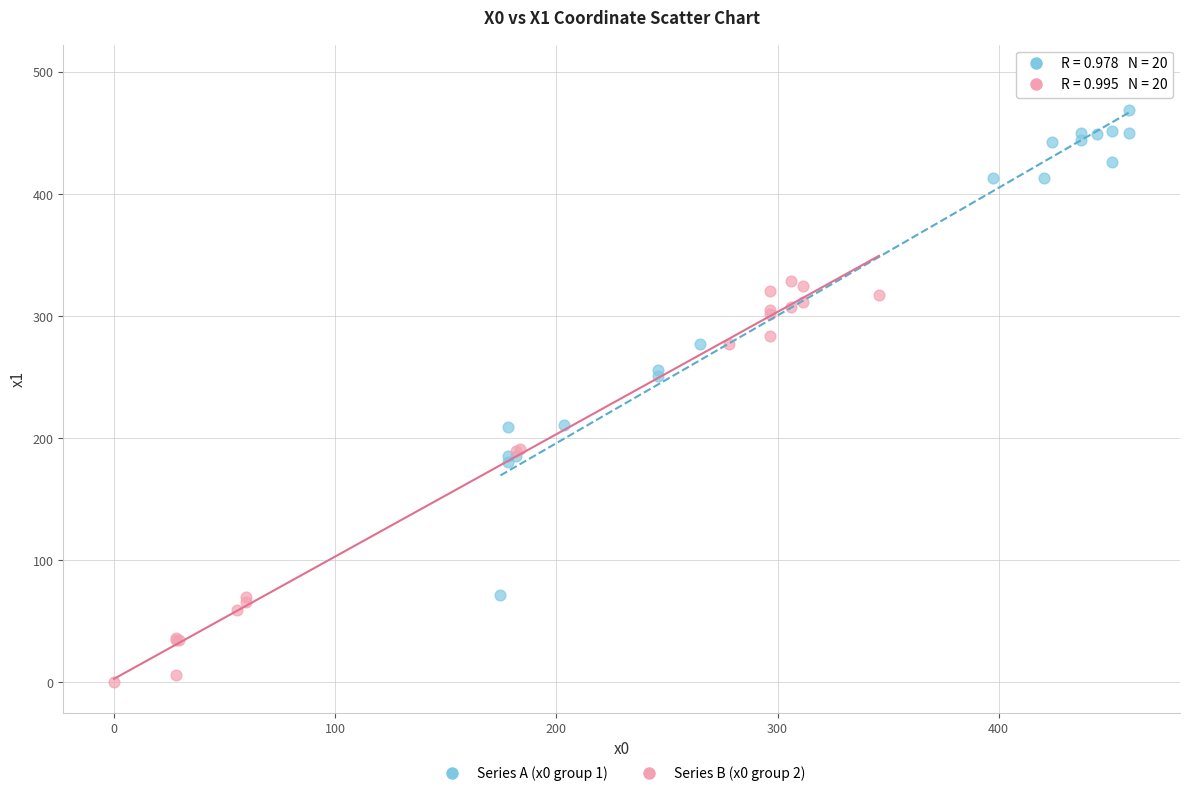

Which series contains the highest Y value?

Series A (x0 group 1)